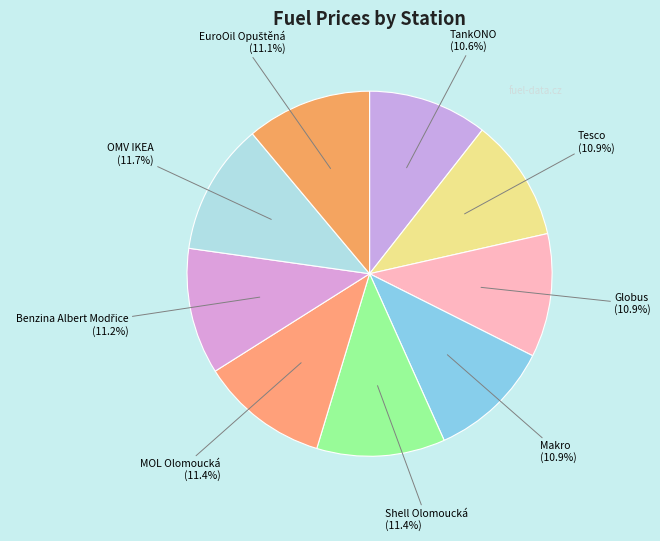

Count the number of slices in the pie.

9